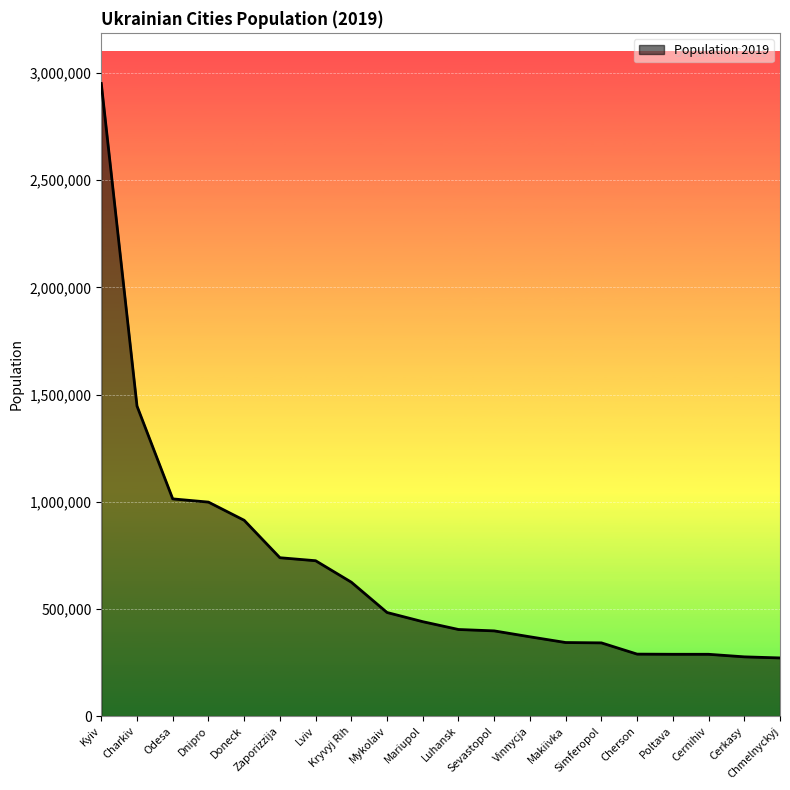

What is the maximum value shown in the chart?

2950819